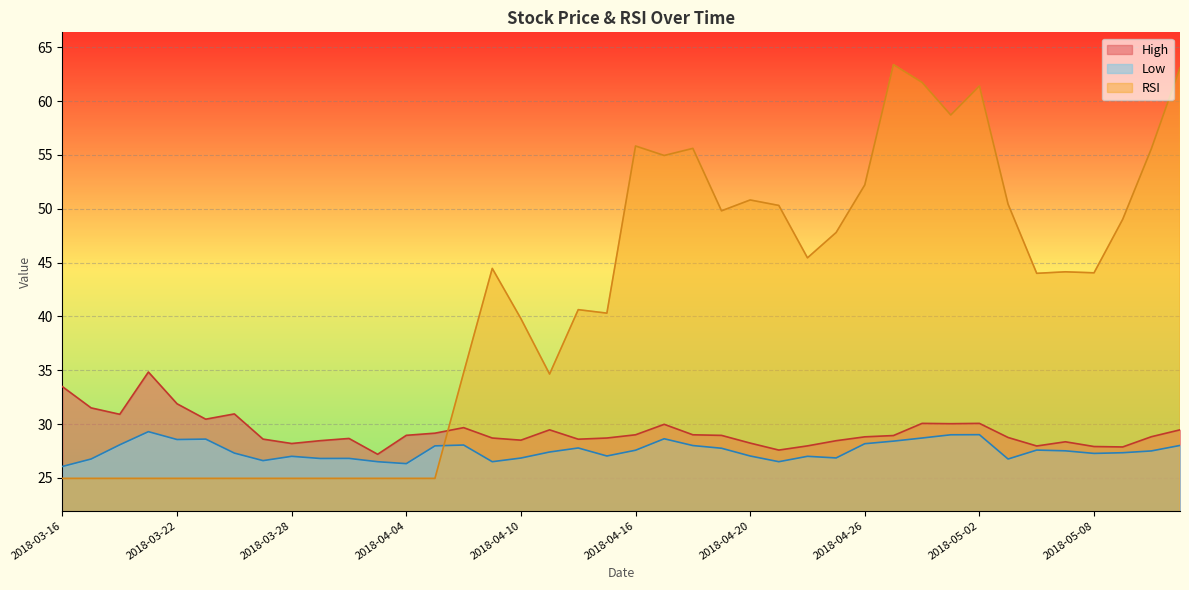

At which category does the chart reach its peak across all series?

2018-04-27